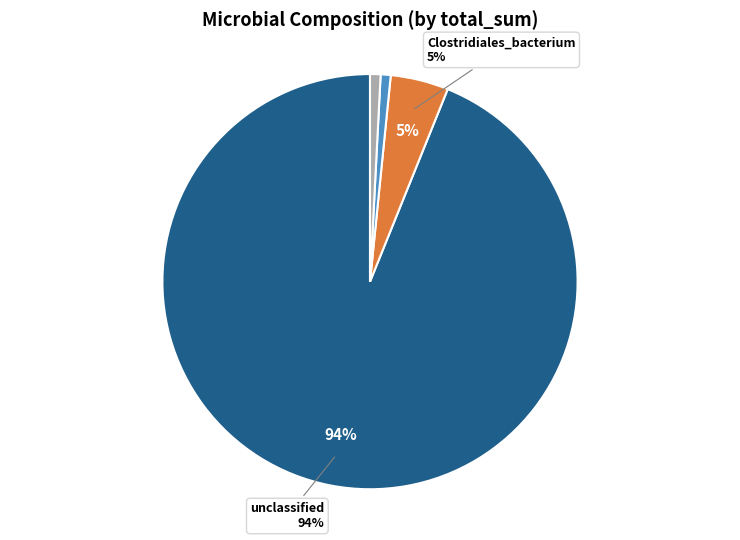

Count the number of slices in the pie.

4